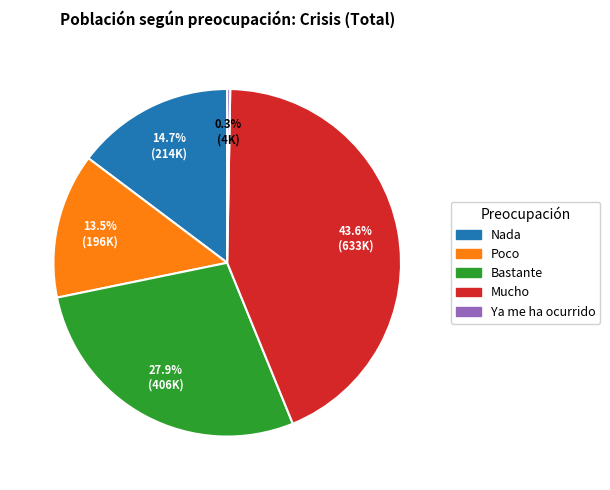

What is the ratio of the value at Mucho to the value at Bastante?

1.6